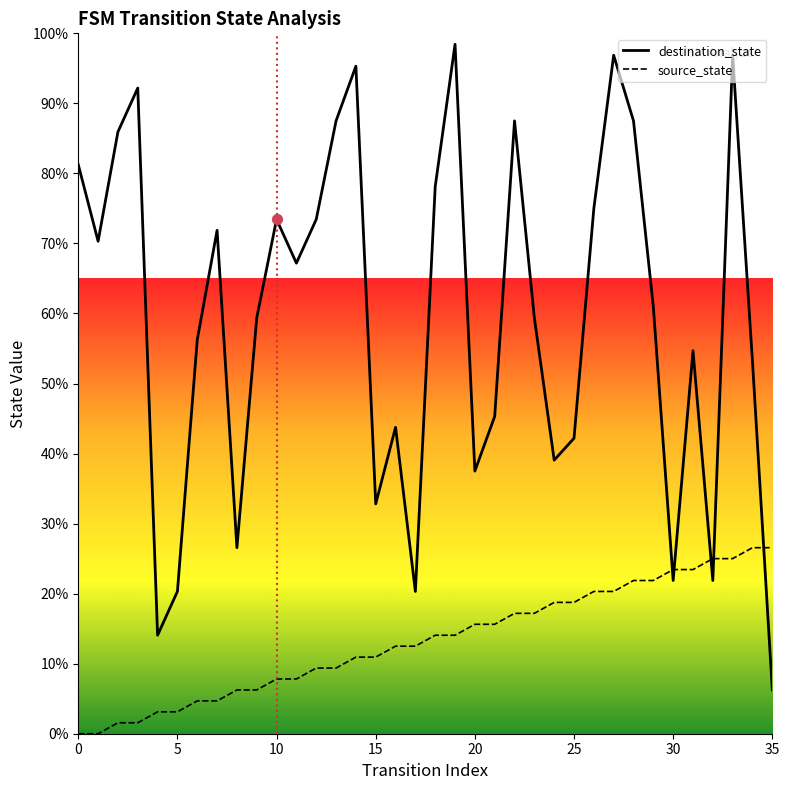

What are all the series names shown in the legend?

destination_state, source_state